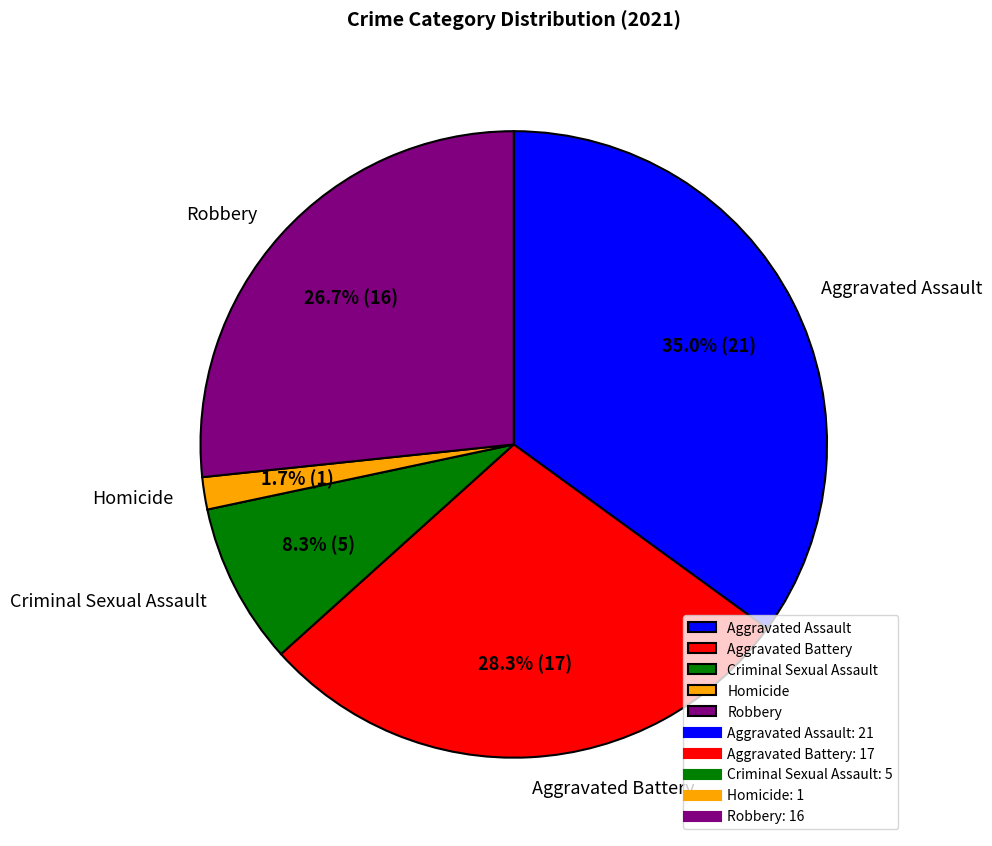

What percentage is the Aggravated Battery slice, to the nearest percent?

28%